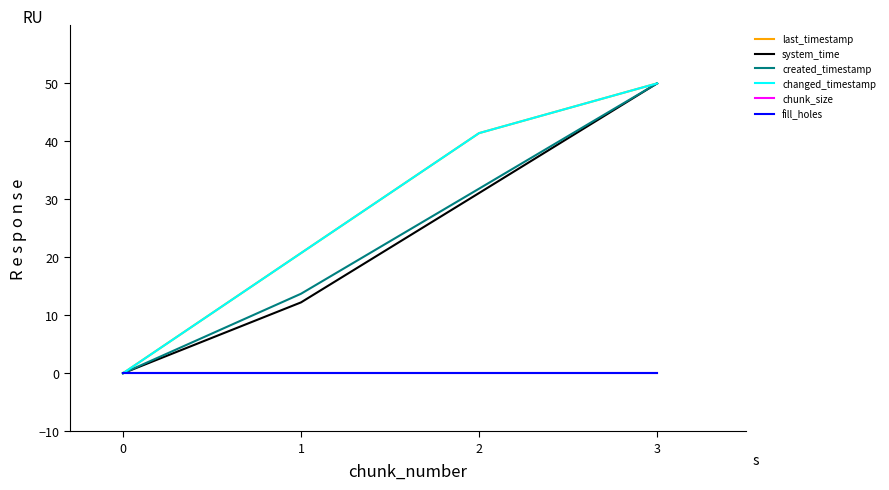

What are all the series names shown in the legend?

last_timestamp, system_time, created_timestamp, changed_timestamp, chunk_size, fill_holes